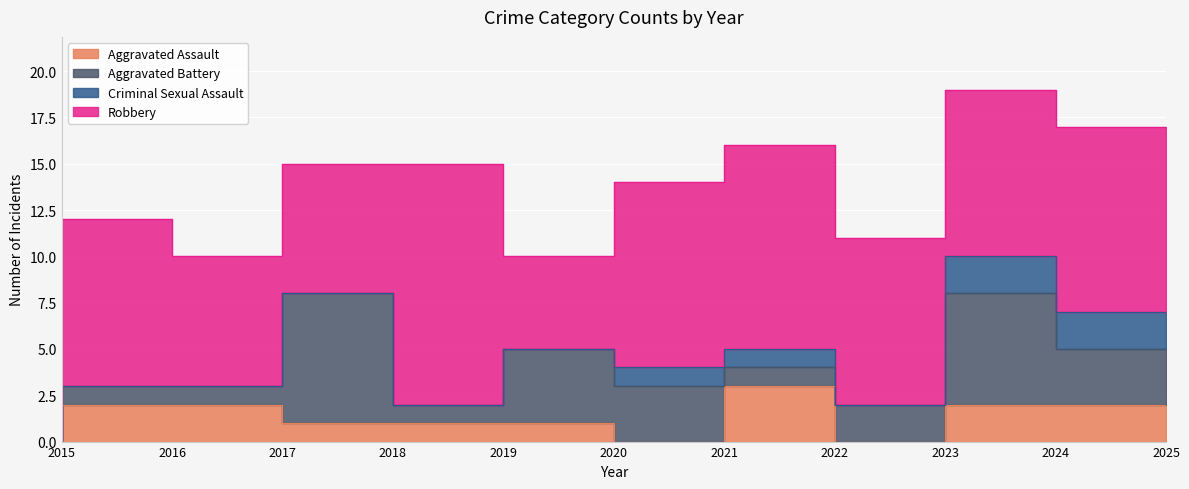

Reading left to right, extract all data points from this chart.

Aggravated Assault: 0	2	2	1	1	1	0	3	0	2	2
Aggravated Battery: 0	1	1	7	1	4	3	1	2	6	3
Criminal Sexual Assault: 0	0	0	0	0	0	1	1	0	2	2
Robbery: 2	9	7	7	13	5	10	11	9	9	10